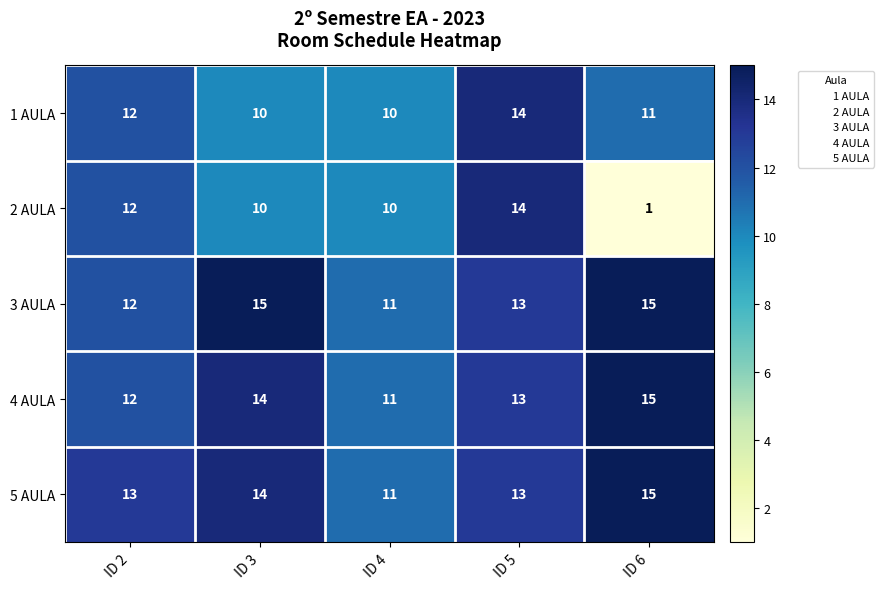

Is it true that 3 AULA equals 6 at ID 3?

False